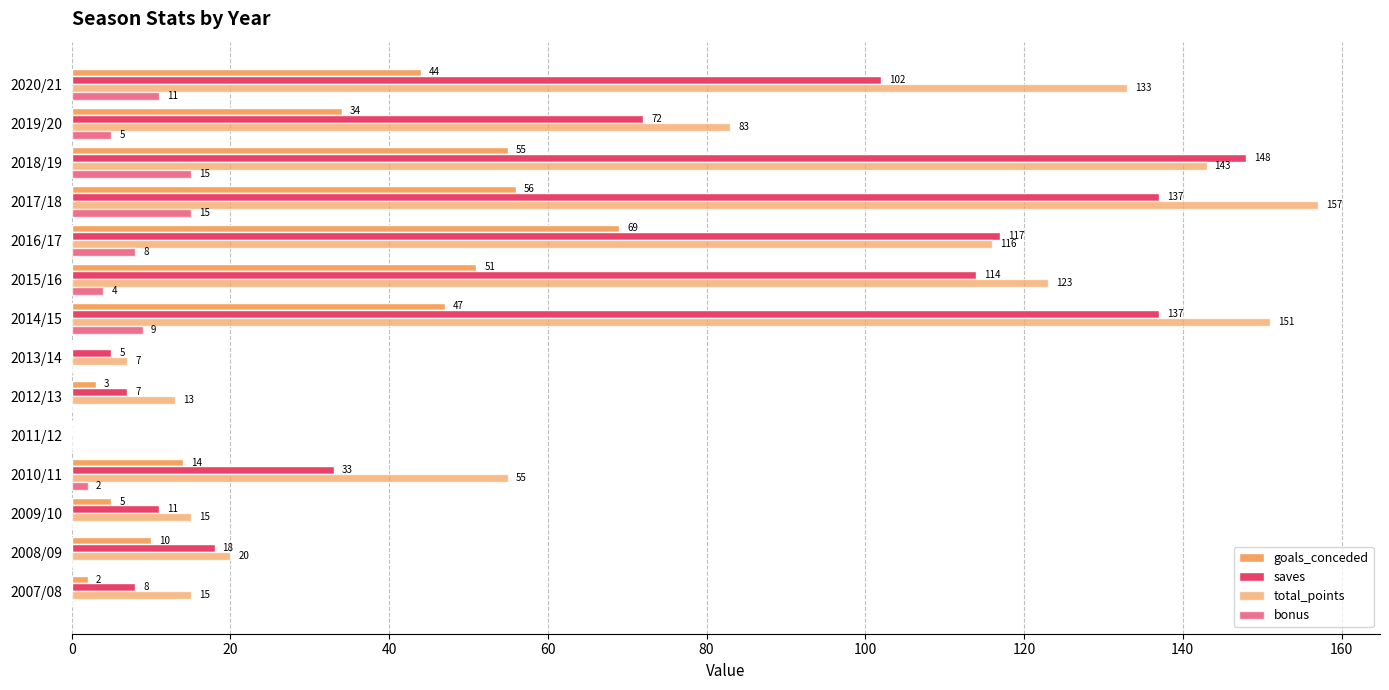

How many series are shown in this chart?

4